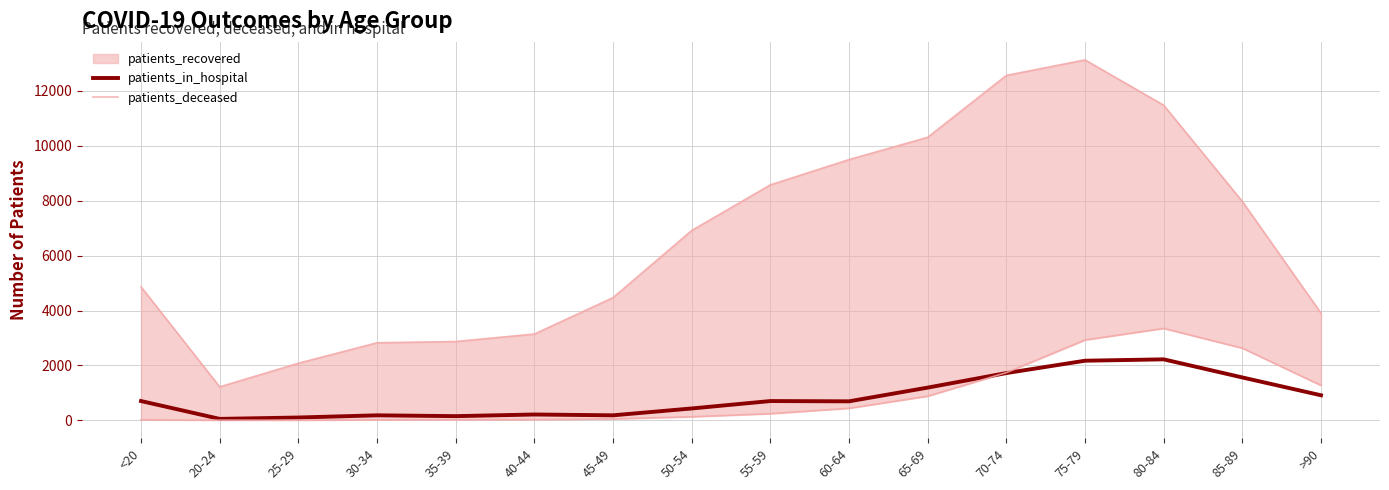

The value of patients_in_hospital at >90 is 910. True or false?

True